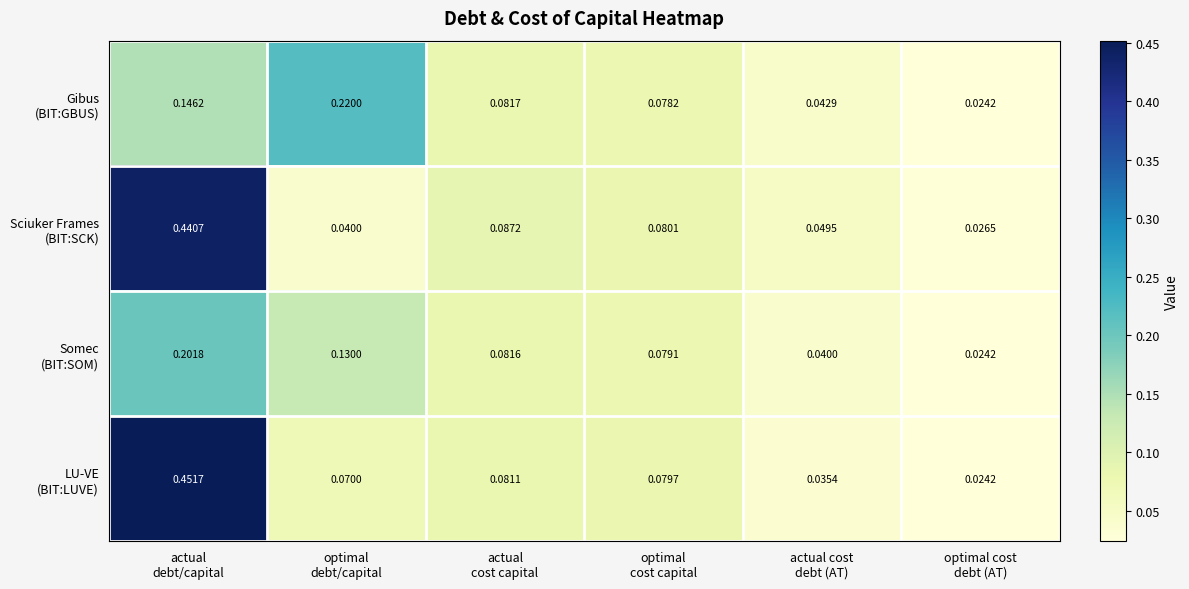

What is the total value across all series at actual
debt/capital?

1.2